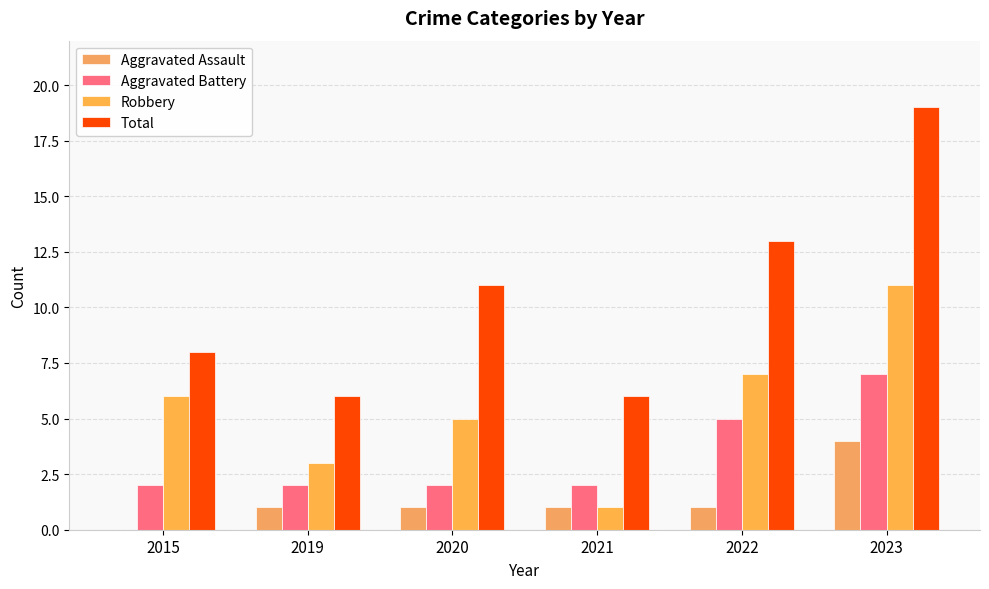

At which category does the chart reach its minimum across all series?

2015